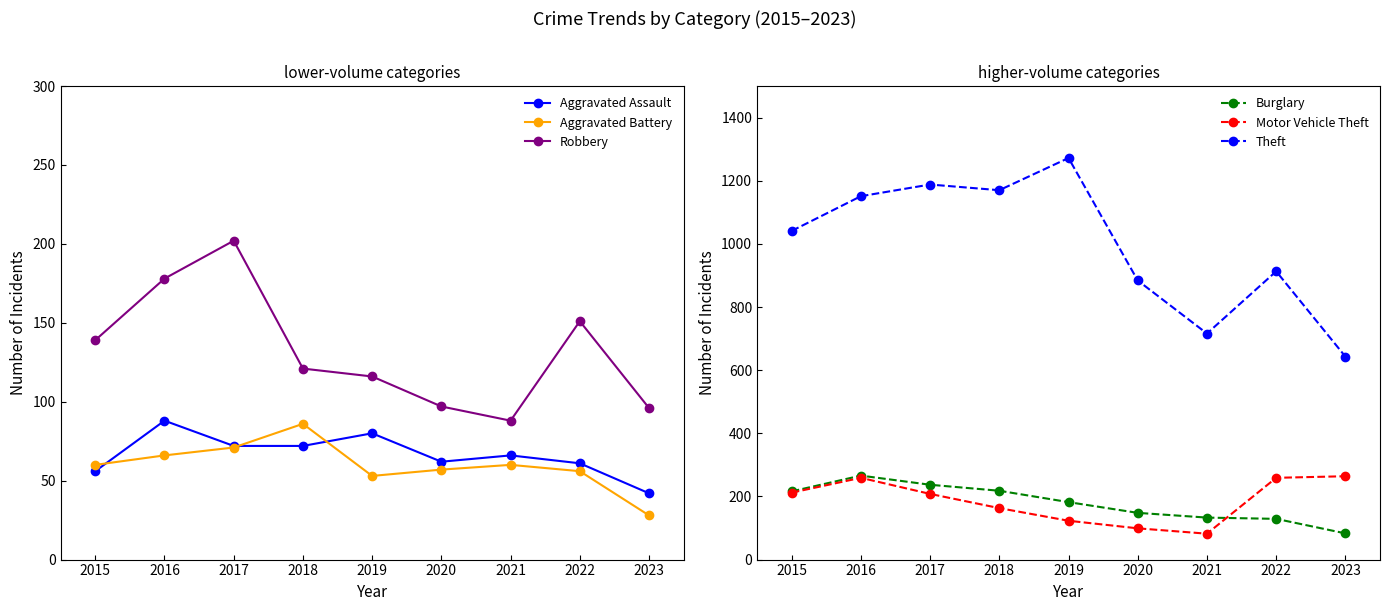

Which category has the highest value in the Aggravated Assault series?

2016